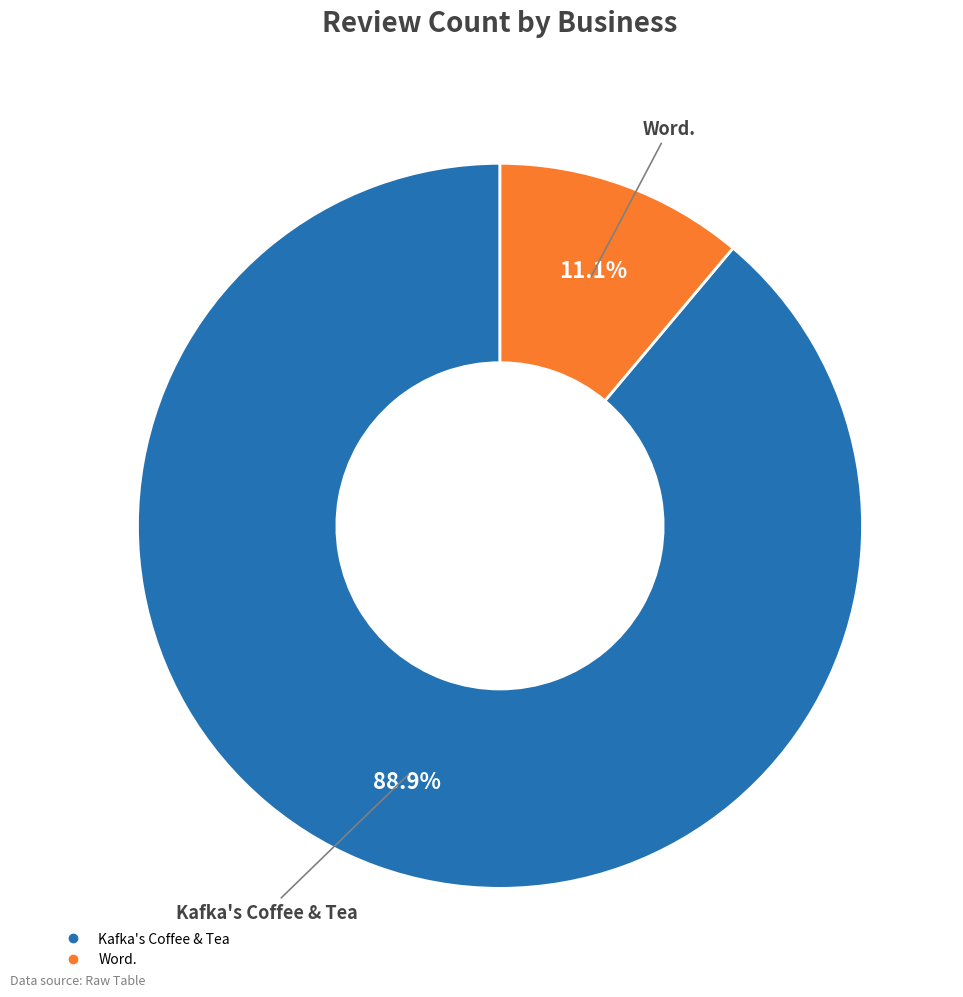

What is the largest slice in the pie chart?

Kafka's Coffee & Tea